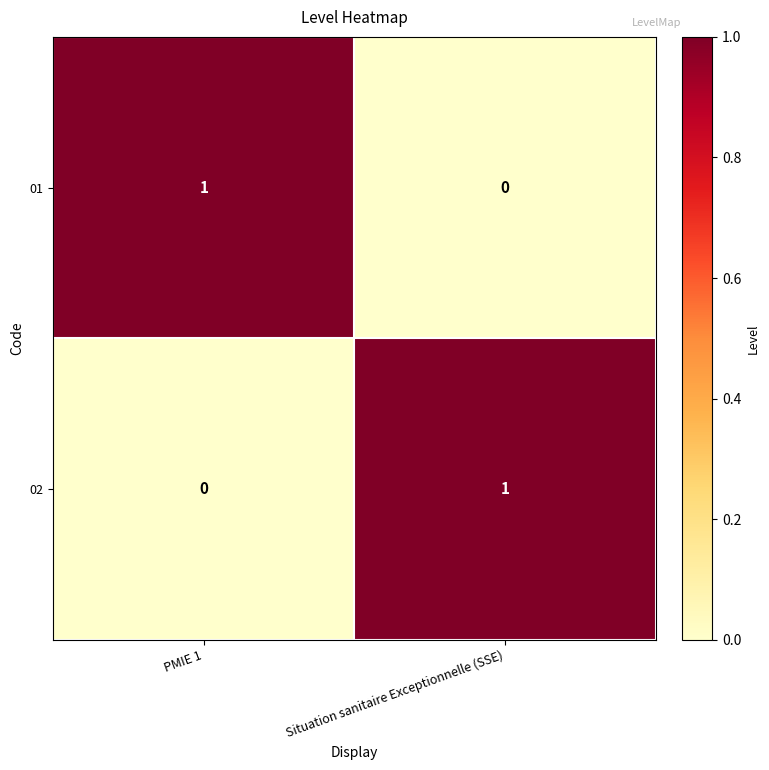

True or false: 01 has a value of -1 at Situation sanitaire Exceptionnelle (SSE).

False